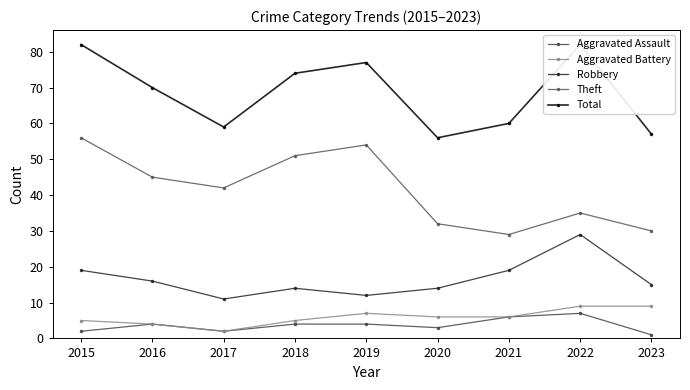

How many values in the Aggravated Battery series exceed 6?

3